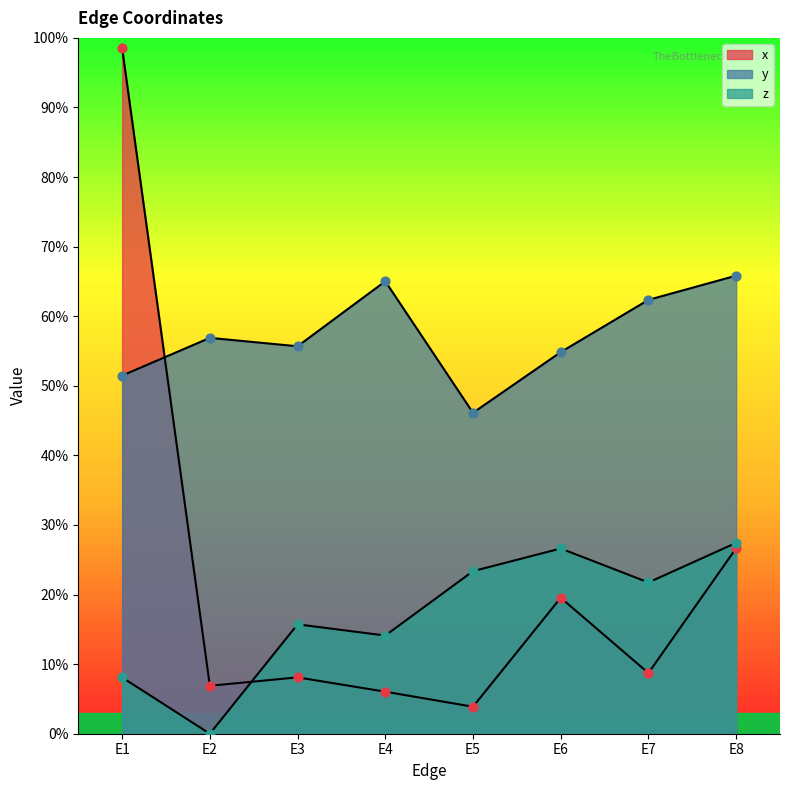

Which series contains the lowest Y value?

z